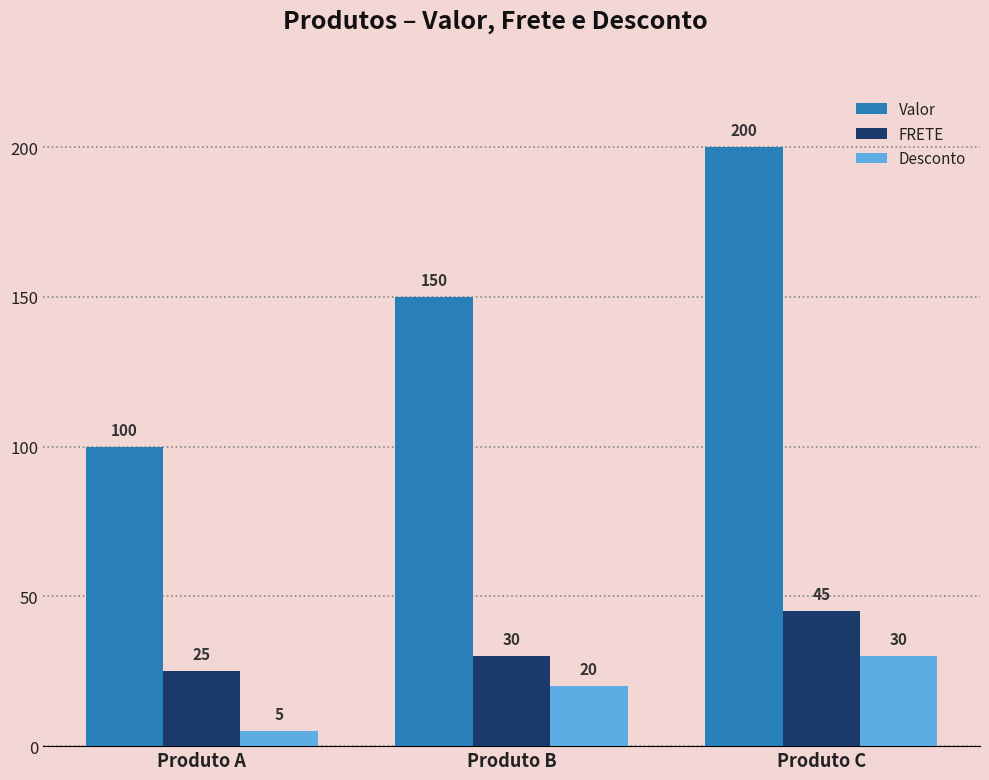

What is the value of the Valor bar at the 3rd from the left?

200